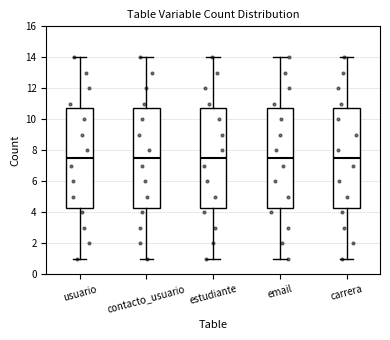

Reading left to right, transcribe this box plot: for each box, give where its median line is, the range the box spans, and where its two whiskers end, as read against the y-axis. The values are not printed on the chart, so give them approximately, as read against the axis.

usuario: median 7.6, box 4.2 to 10.8, whiskers 1.0 to 14.0
contacto_usuario: median 7.6, box 4.2 to 10.8, whiskers 1.0 to 14.0
estudiante: median 7.6, box 4.2 to 10.8, whiskers 1.0 to 14.0
email: median 7.6, box 4.2 to 10.8, whiskers 1.0 to 14.0
carrera: median 7.6, box 4.2 to 10.8, whiskers 1.0 to 14.0